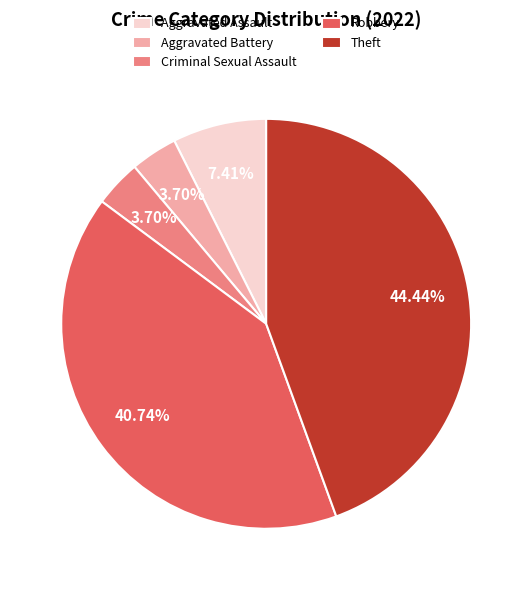

To the nearest percent, what portion does Robbery represent?

41%